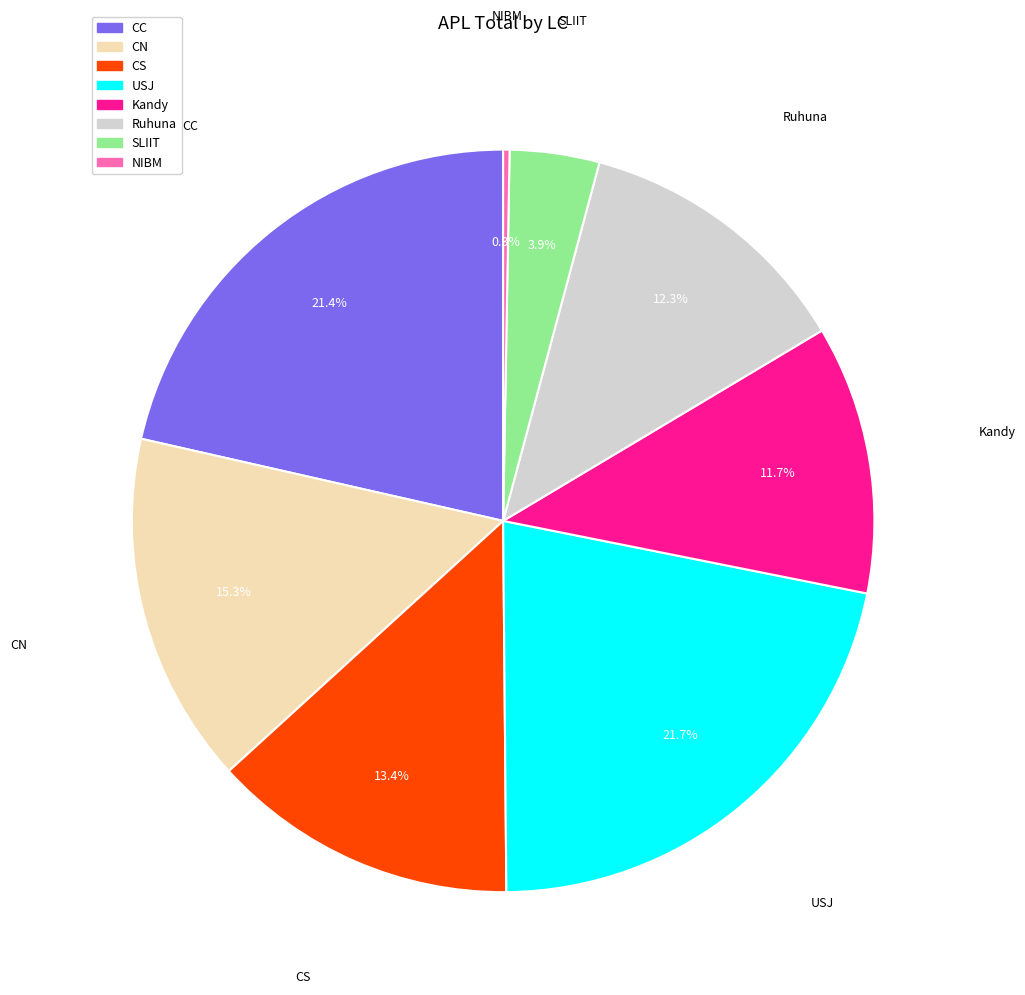

What portion of the pie excludes CN?

84.7%